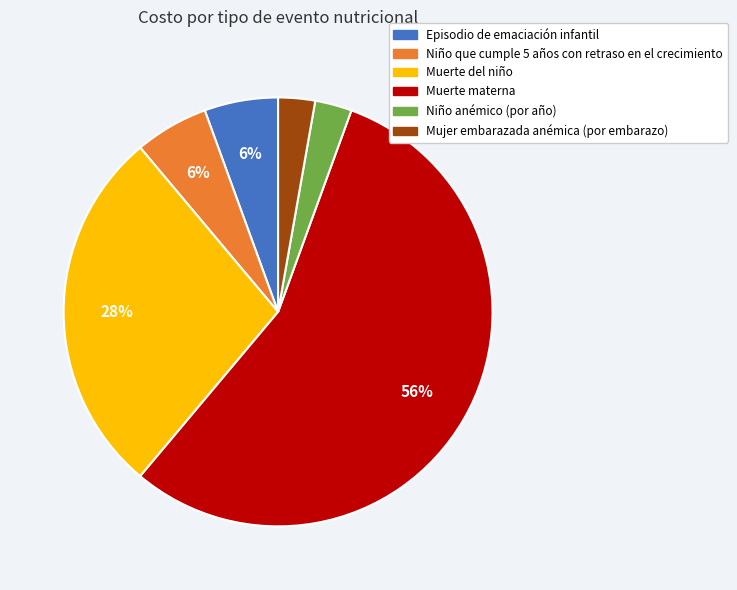

To the nearest percent, what portion does Episodio de emaciación infantil represent?

6%